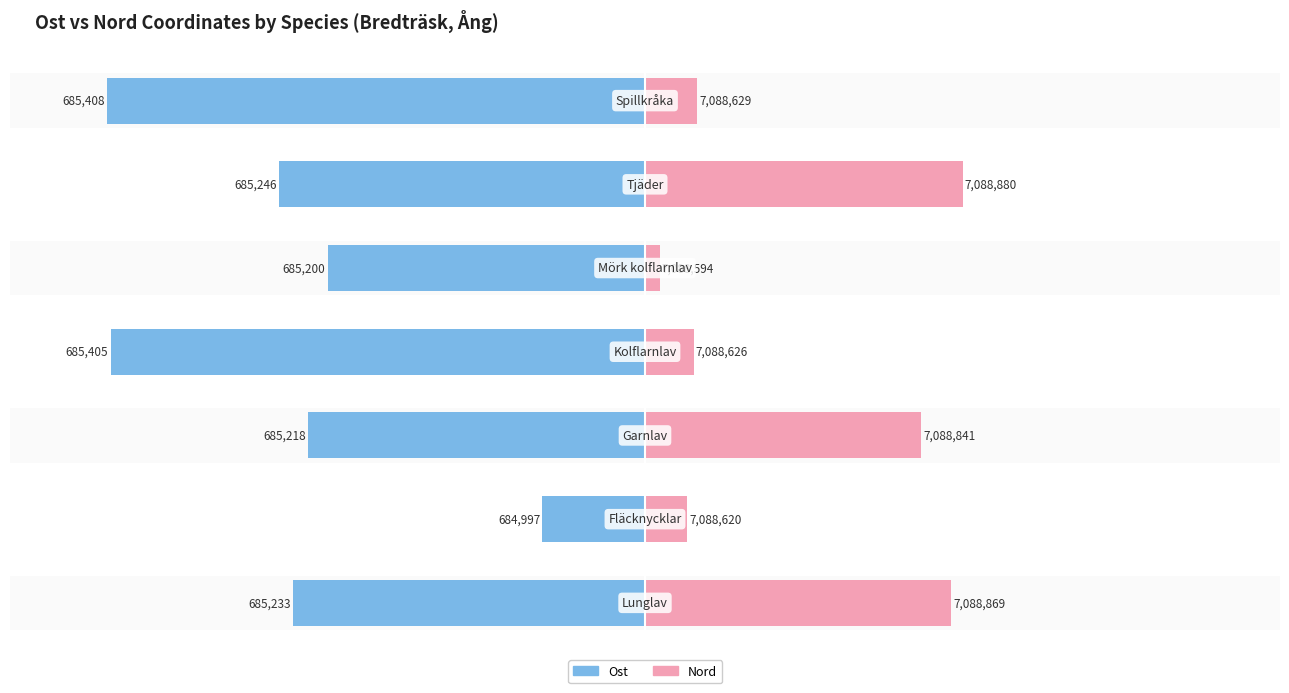

How many bars are there in total?

14